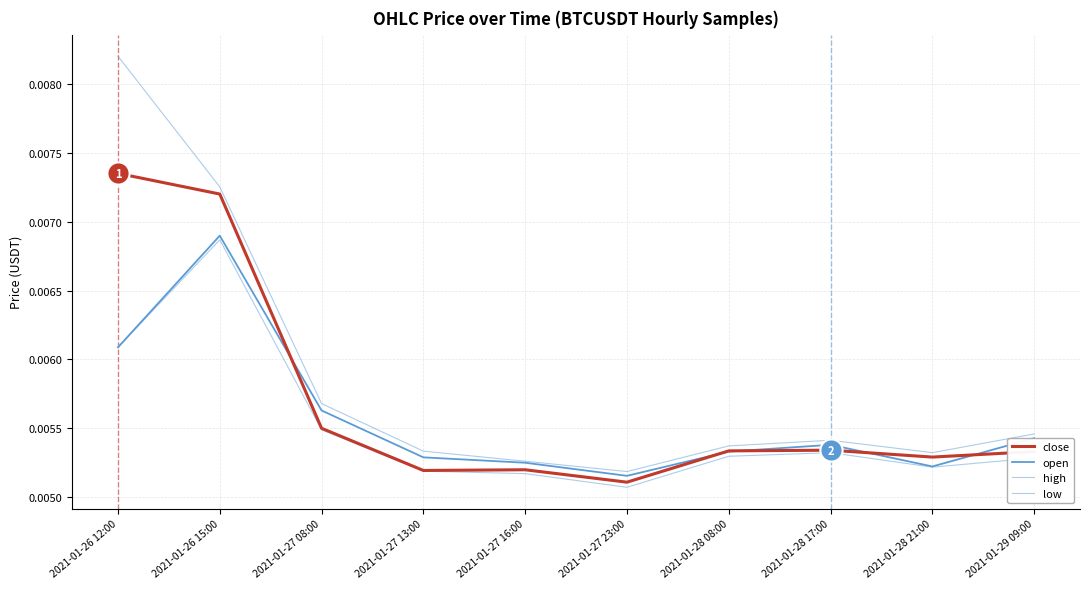

At which label does low reach its peak?

2021-01-26 15:00